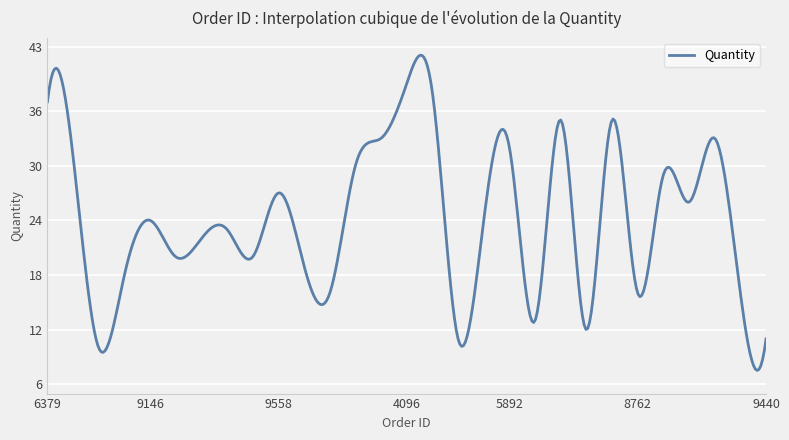

What is the maximum value shown in the chart?

42.1